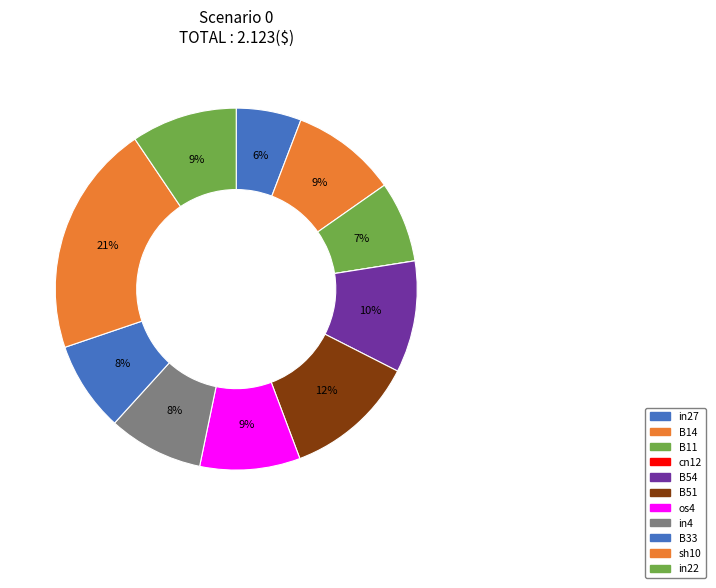

Is there a majority slice in this chart?

No